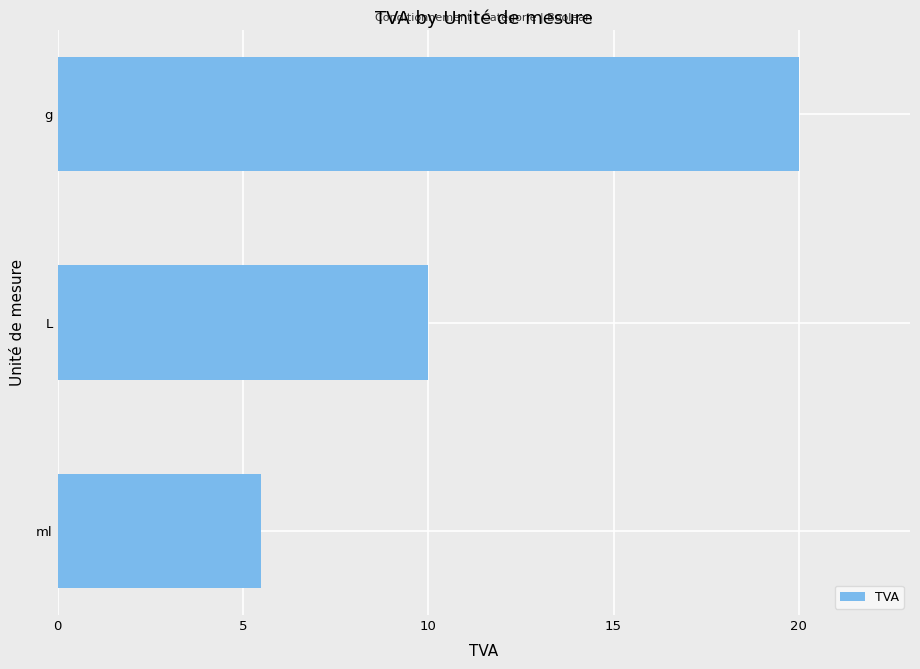

List the labels in order of value, smallest first.

ml, L, g